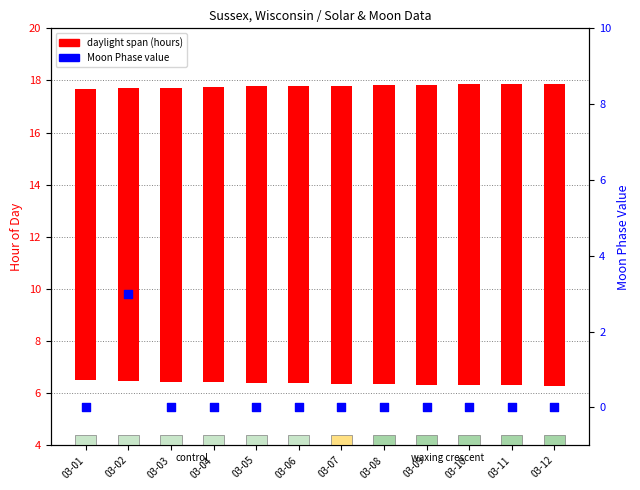

What is the total value across all series at 03-07?

11.4